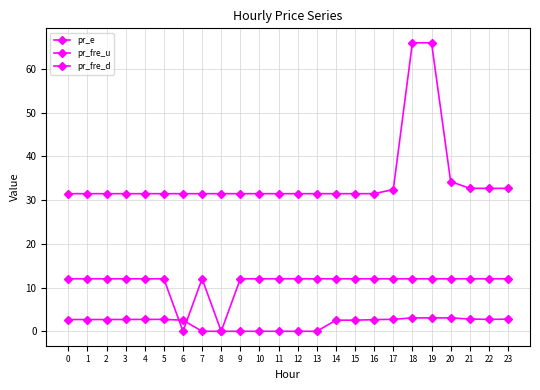

Where is pr_fre_d nearest to the value 6?

8